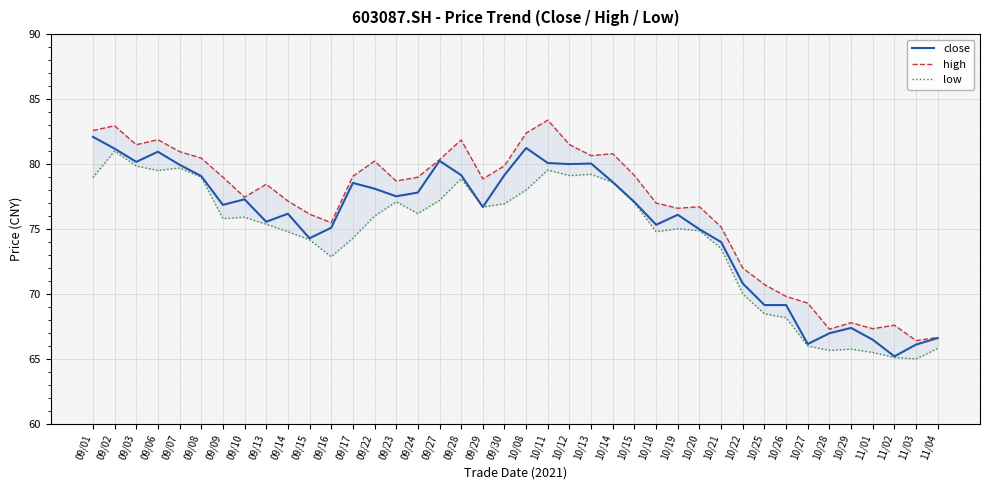

Does the chart display data point markers on the line(s)?

No